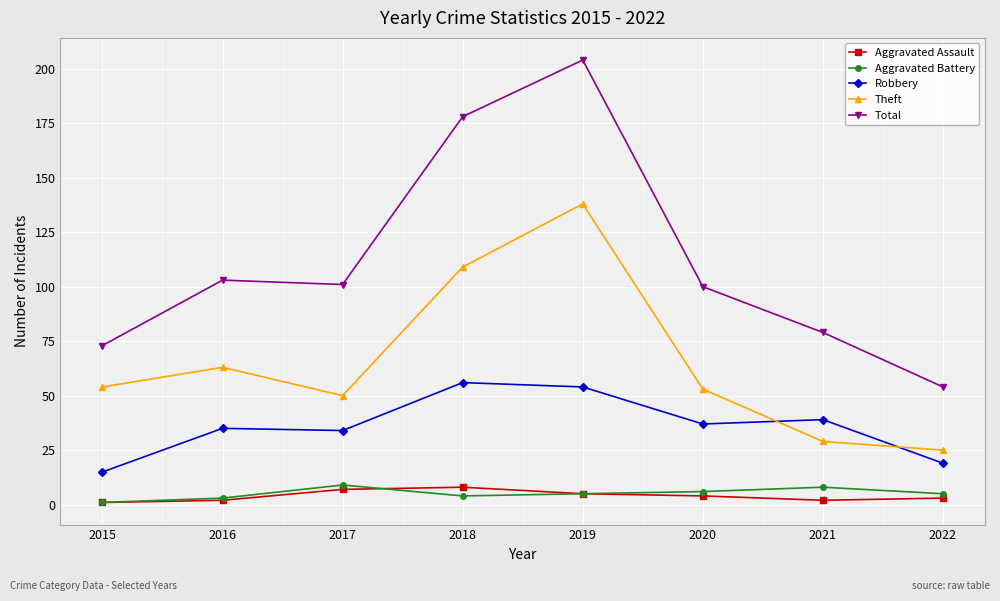

The value of Total at 2015 is 37. True or false?

False